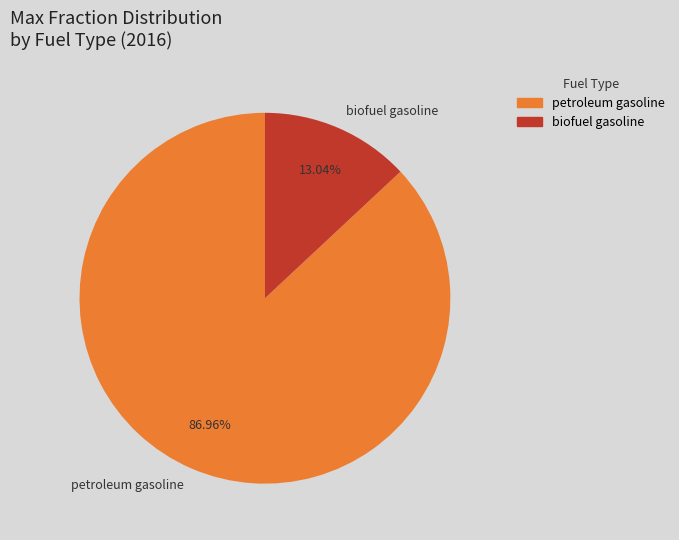

Is the sum of petroleum gasoline and biofuel gasoline greater than half?

Yes